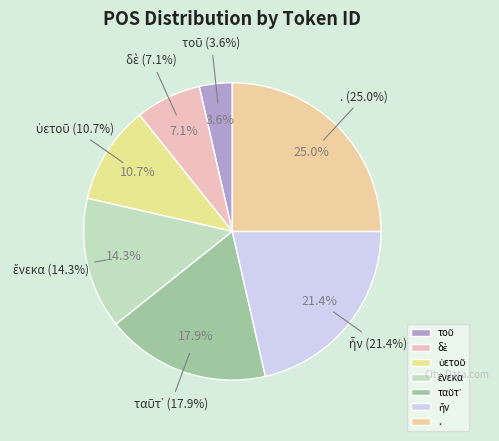

Is it true that τοῦ is 4% of the pie?

True